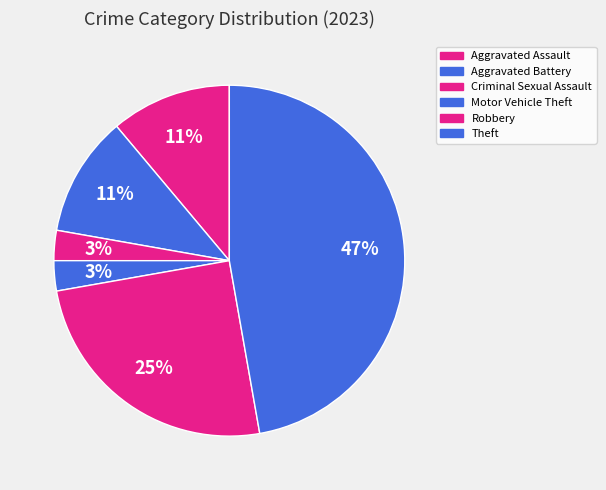

What is the total percentage of Aggravated Assault and Theft?

58.3%